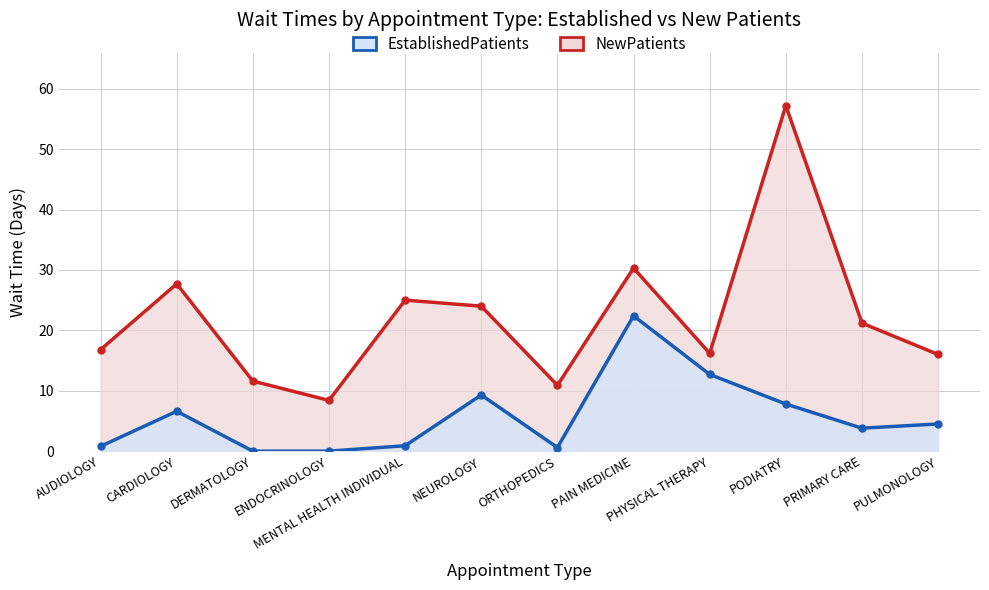

What is the total value across all series at AUDIOLOGY?

17.6